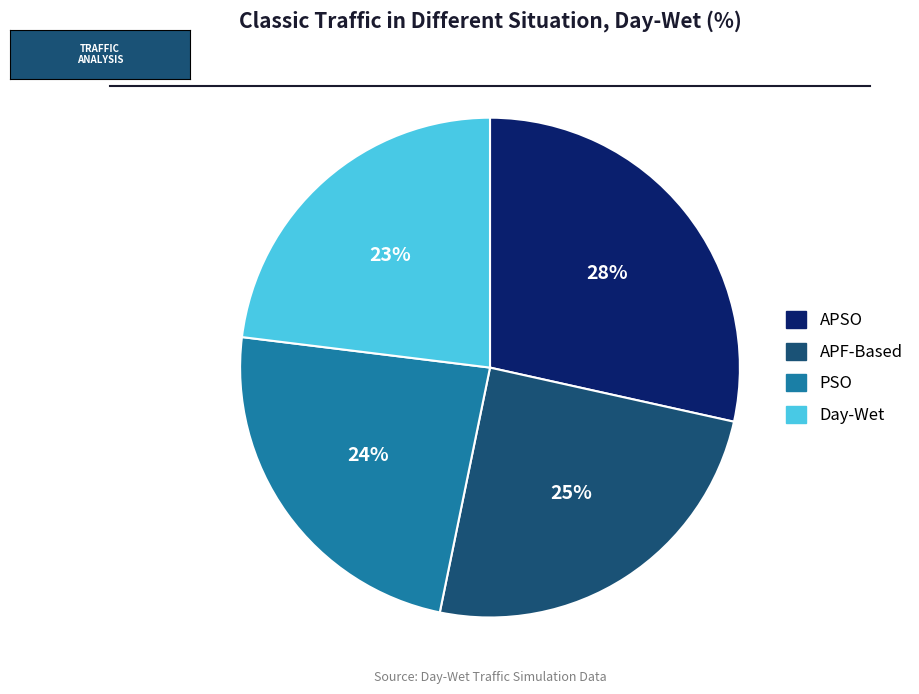

To the nearest percent, what portion does Day-Wet represent?

23%